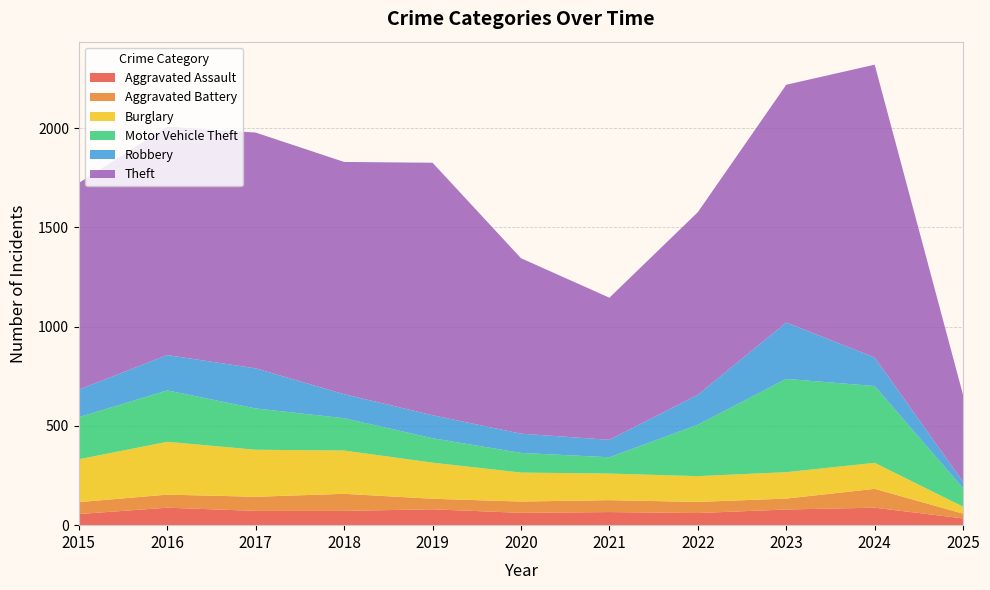

Reading left to right, what are all the values shown in this chart?

Aggravated Assault: 2015=56	2016=88	2017=72	2018=72	2019=80	2020=62	2021=66	2022=61	2023=79	2024=88	2025=34
Aggravated Battery: 2015=60	2016=66	2017=71	2018=86	2019=53	2020=57	2021=60	2022=56	2023=55	2024=95	2025=24
Burglary: 2015=216	2016=266	2017=237	2018=218	2019=182	2020=146	2021=134	2022=130	2023=133	2024=131	2025=35
Motor Vehicle Theft: 2015=212	2016=259	2017=208	2018=163	2019=123	2020=99	2021=82	2022=259	2023=470	2024=387	2025=93
Robbery: 2015=139	2016=178	2017=202	2018=121	2019=116	2020=97	2021=88	2022=151	2023=284	2024=144	2025=32
Theft: 2015=1041	2016=1151	2017=1188	2018=1170	2019=1272	2020=884	2021=716	2022=920	2023=1198	2024=1475	2025=437